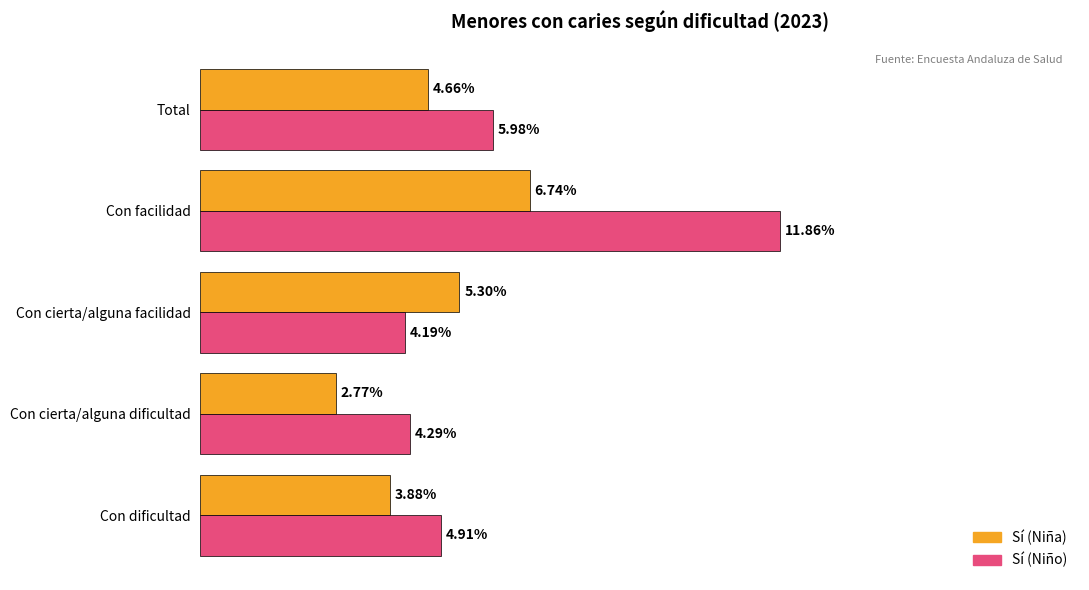

List the series in order of their overall mean, lowest first.

Sí (Niña), Sí (Niño)